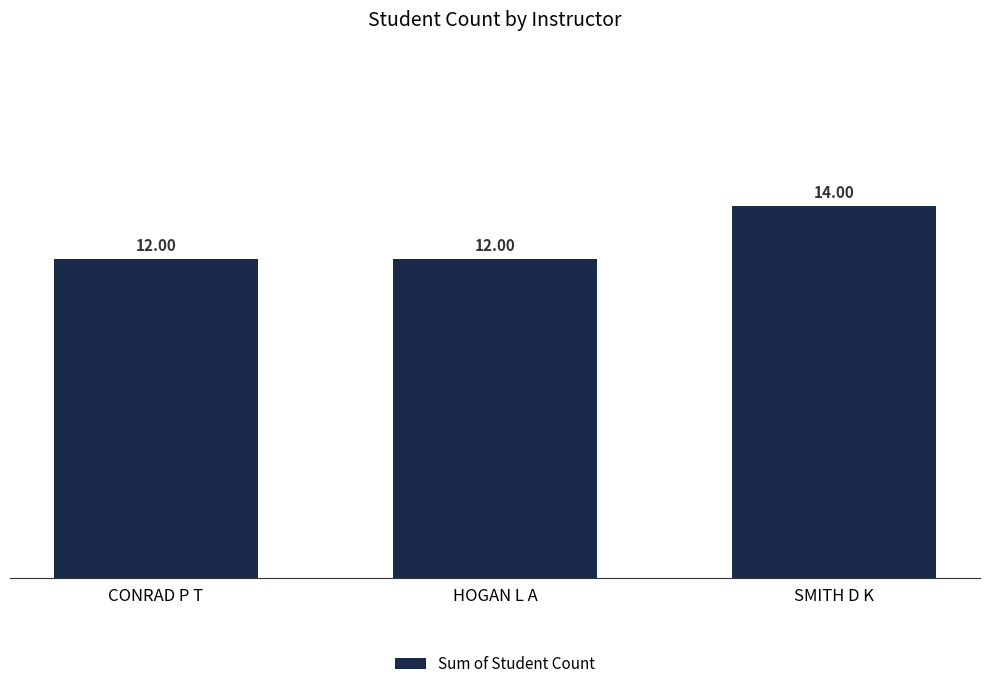

Reading right to left, list all the values displayed in this chart.

SMITH D K=14	HOGAN L A=12	CONRAD P T=12